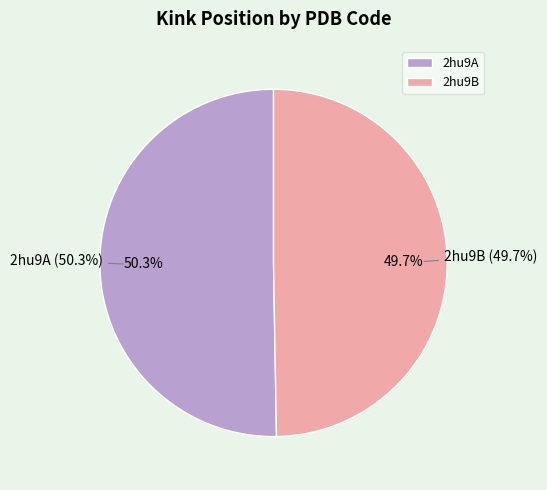

To the nearest percent, what percentage of the pie is 2hu9A?

50%